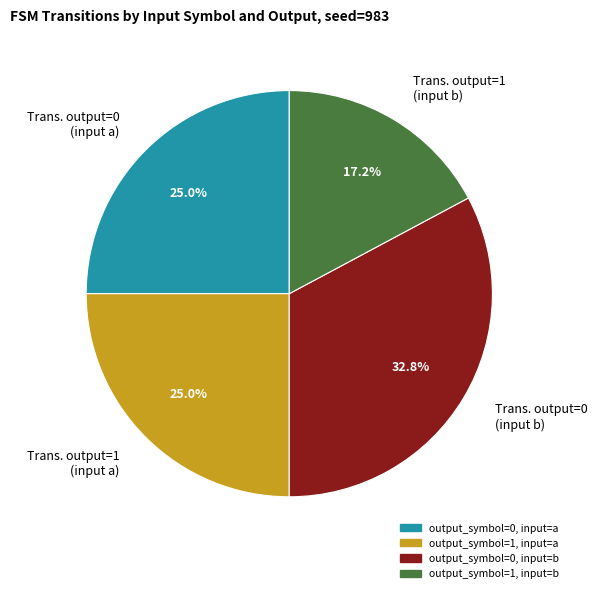

Combined, do output_symbol=1, input=a and output_symbol=0, input=b account for over 50%?

Yes